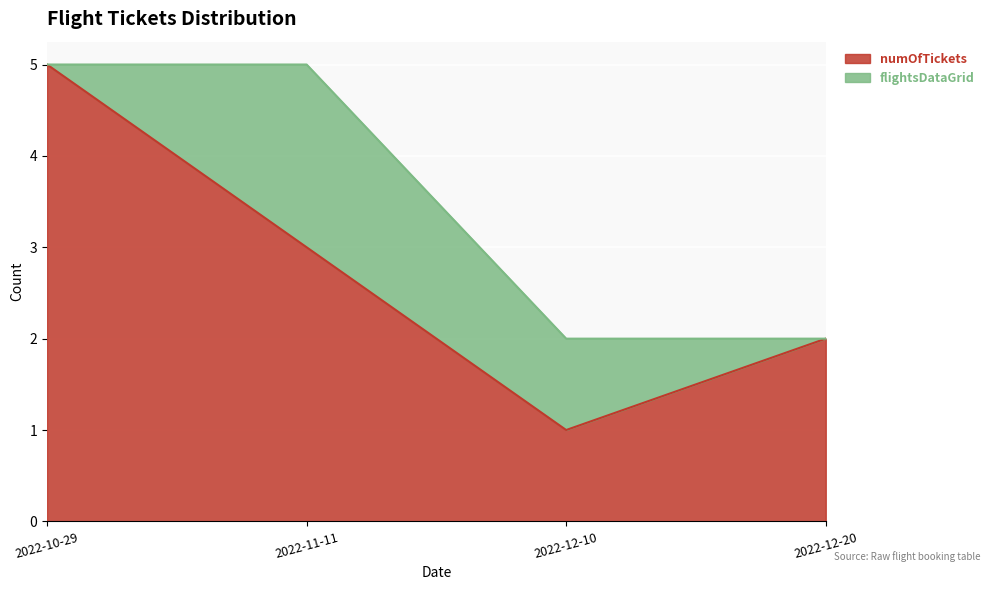

True or false: the data has more than 1 interior local peaks.

False